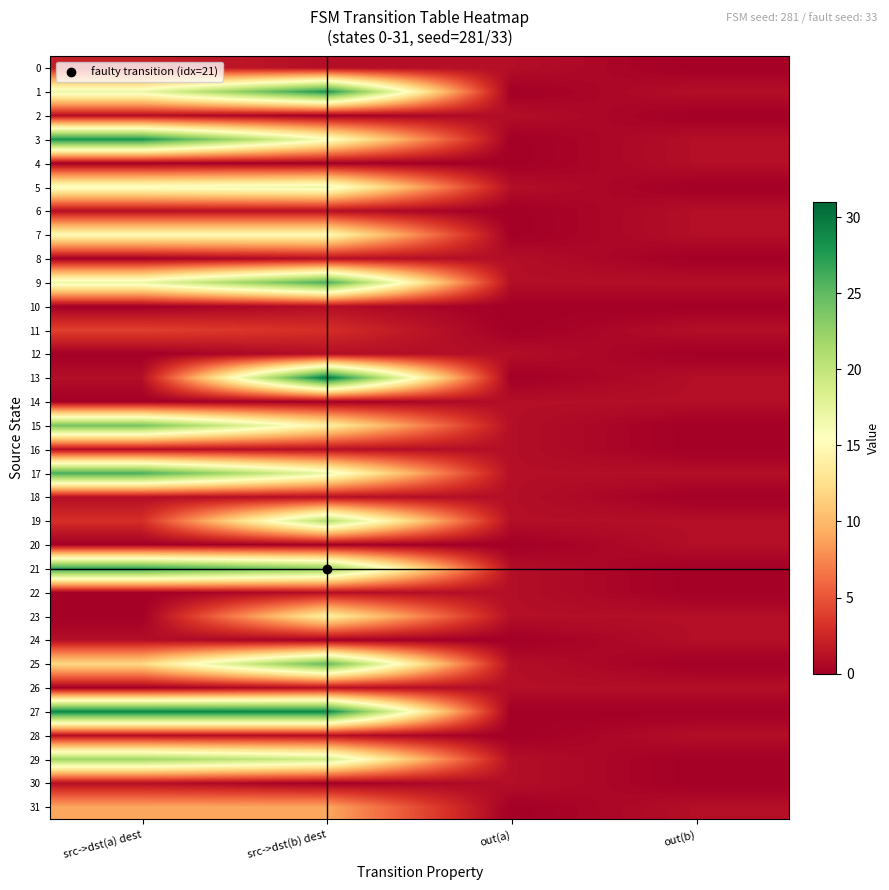

At src->dst(b) dest, list the series in order from smallest to largest.

2, 4, 14, 20, 24, 30, 0, 6, 8, 10, 12, 16, 18, 22, 26, 28, 11, 31, 15, 23, 7, 3, 5, 17, 29, 19, 21, 25, 9, 1, 27, 13